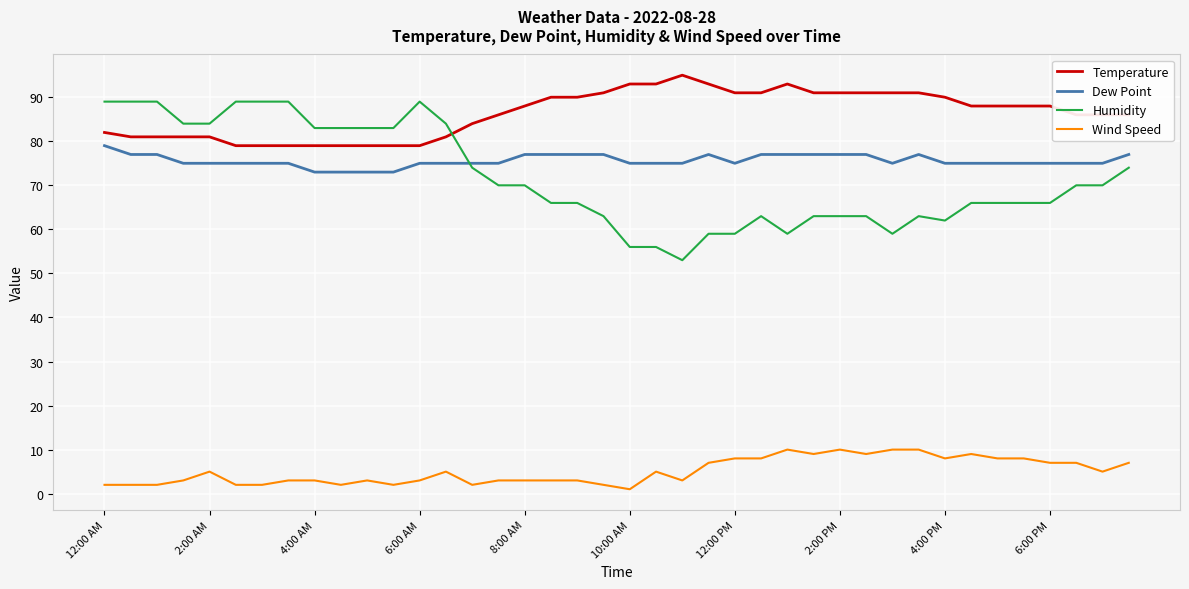

What is the highest value of the Wind Speed series?

10